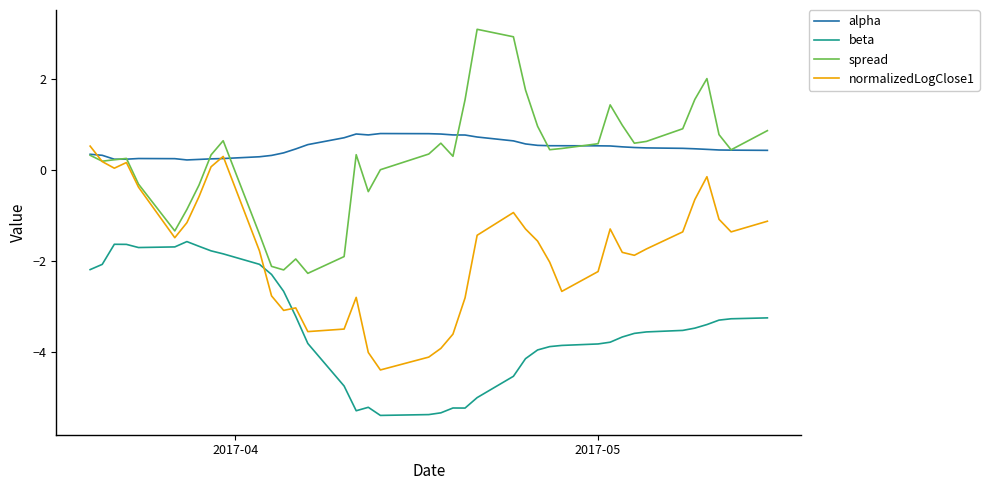

What is the greatest value displayed?

3.1